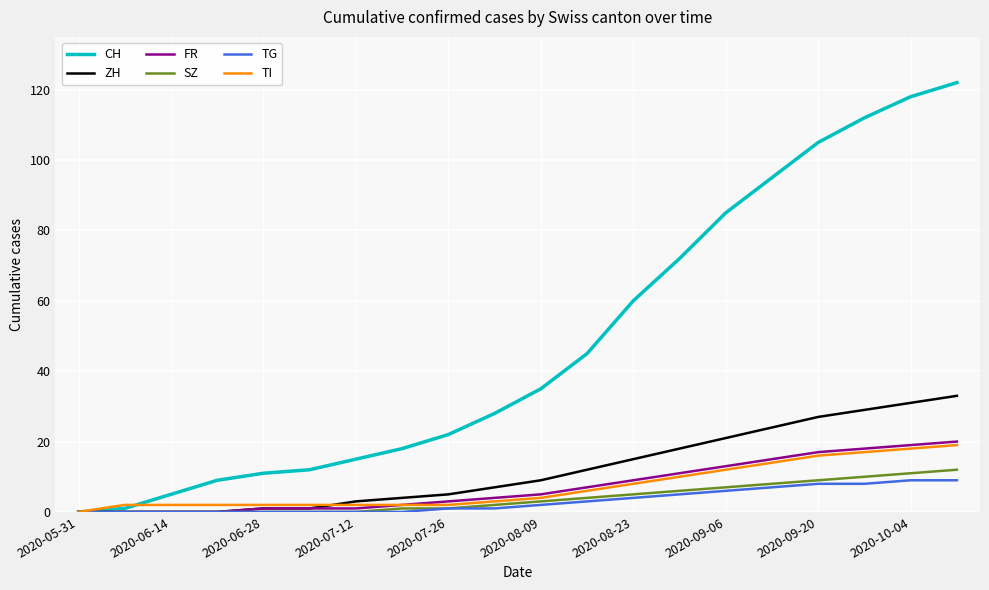

How many TG values are between 0 and 7?

16